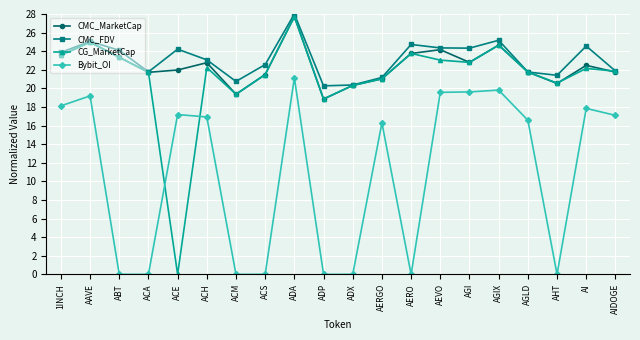

What is the label of the 18th point from the left?

AHT